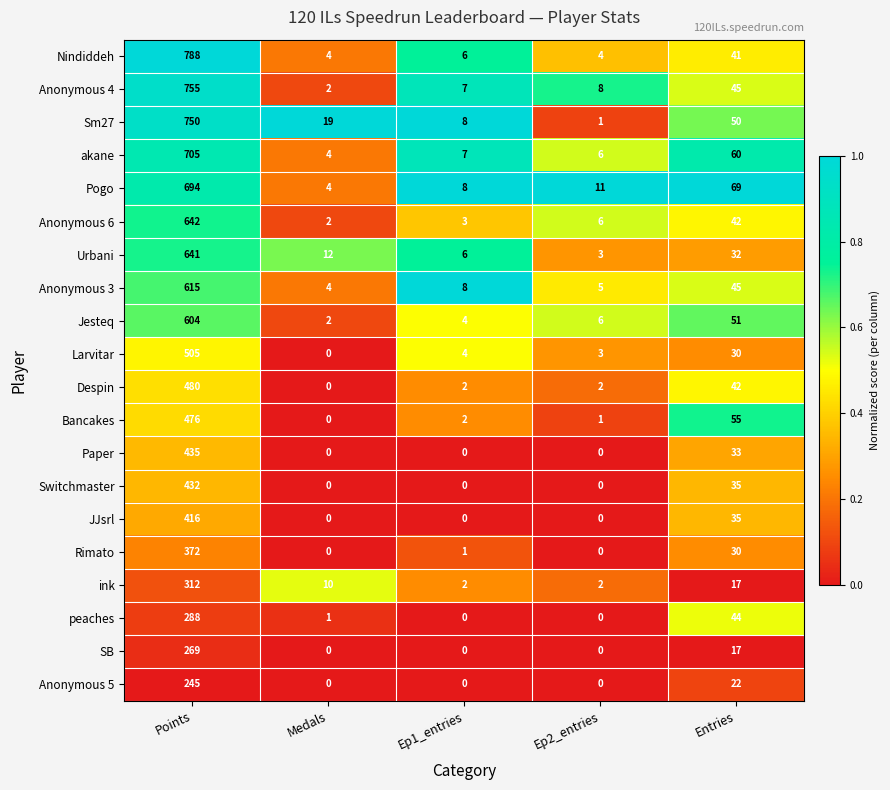

List the series in order of their peak value, highest first.

Nindiddeh, Anonymous 4, Sm27, akane, Pogo, Anonymous 6, Urbani, Anonymous 3, Jesteq, Larvitar, Despin, Bancakes, Paper, Switchmaster, JJsrl, Rimato, ink, peaches, SB, Anonymous 5